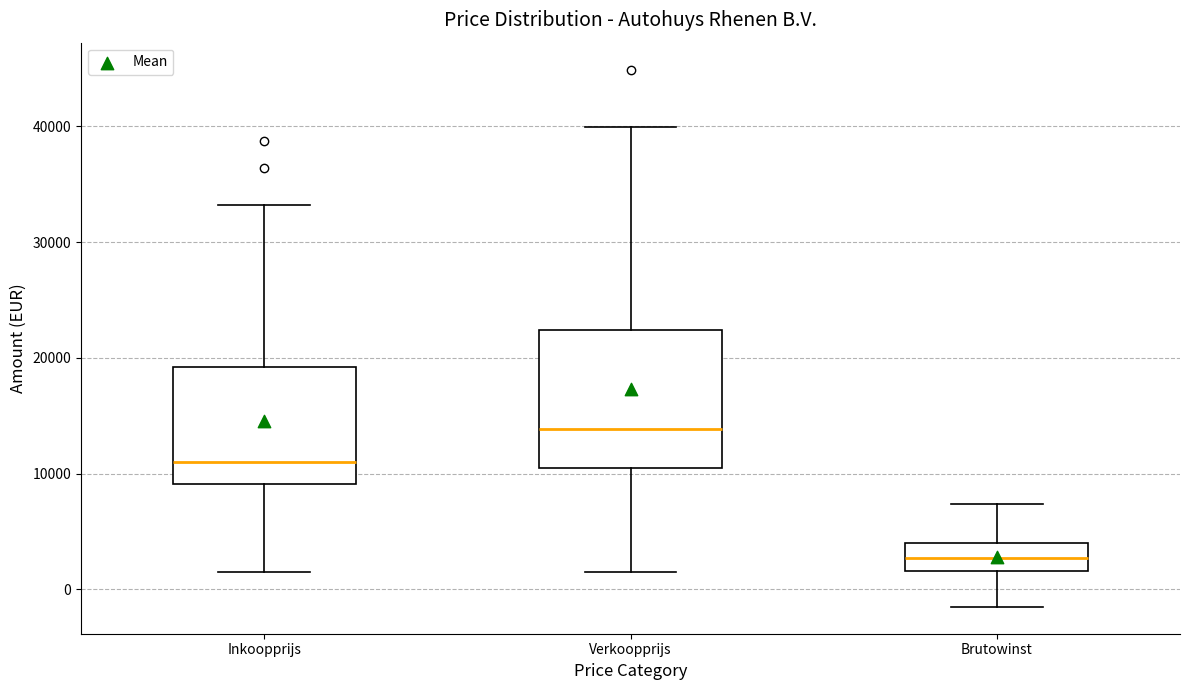

Which box is the tallest, from its lower edge to its upper edge?

Verkoopprijs